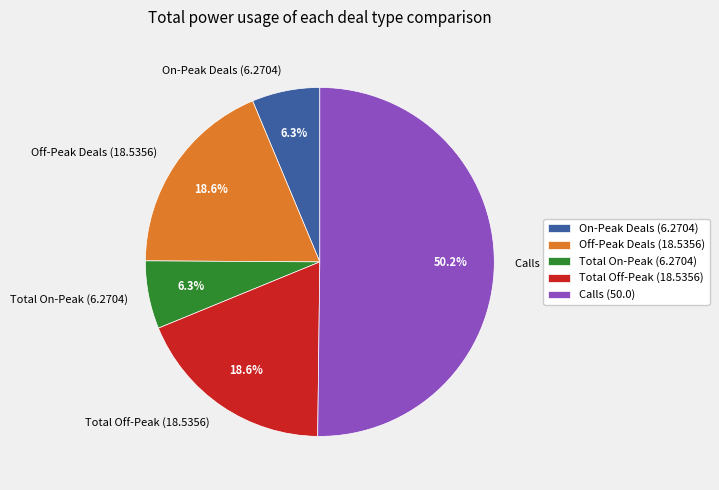

Which has a higher value, Off-Peak Deals or Calls?

Calls